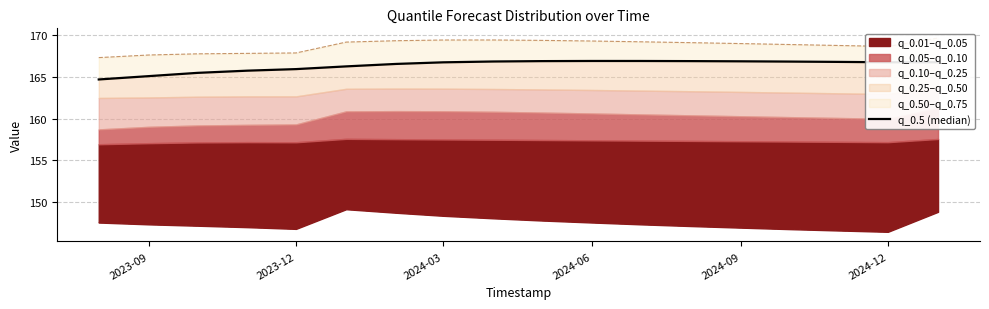

How many values are below 166?

5